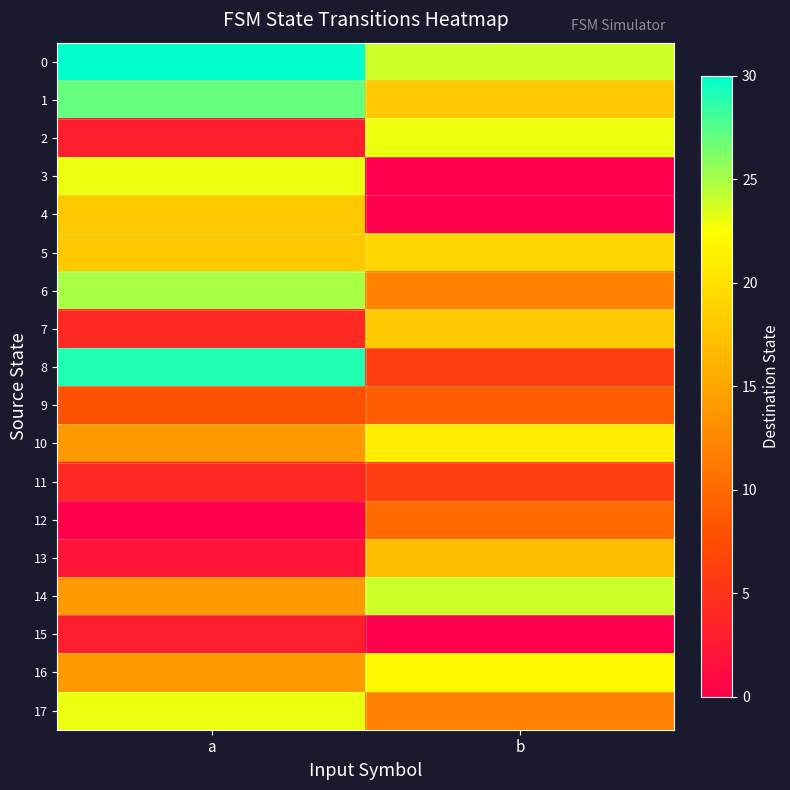

Which has a higher value, b or a?

a